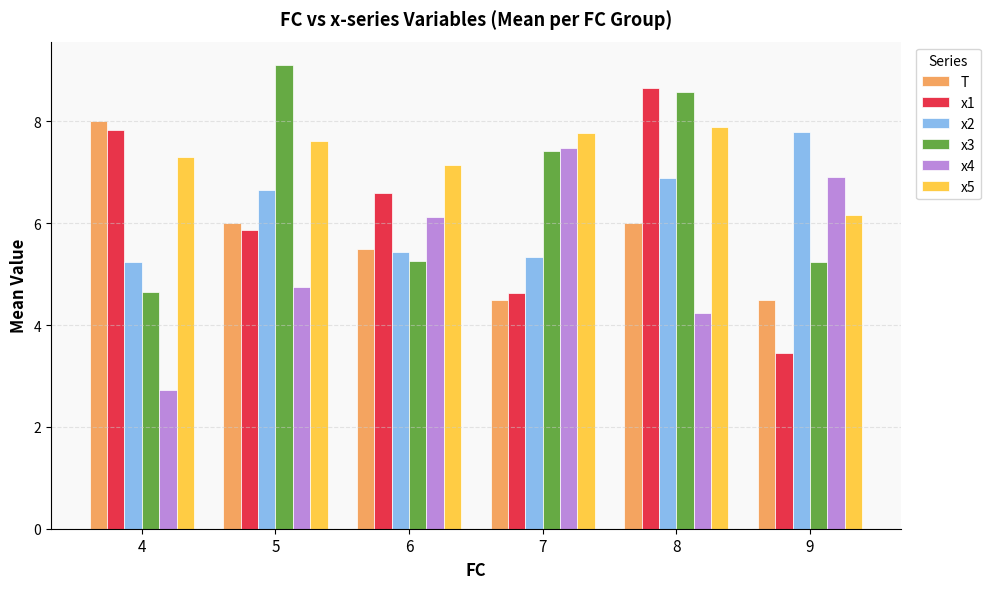

How many distinct data groups are displayed?

6